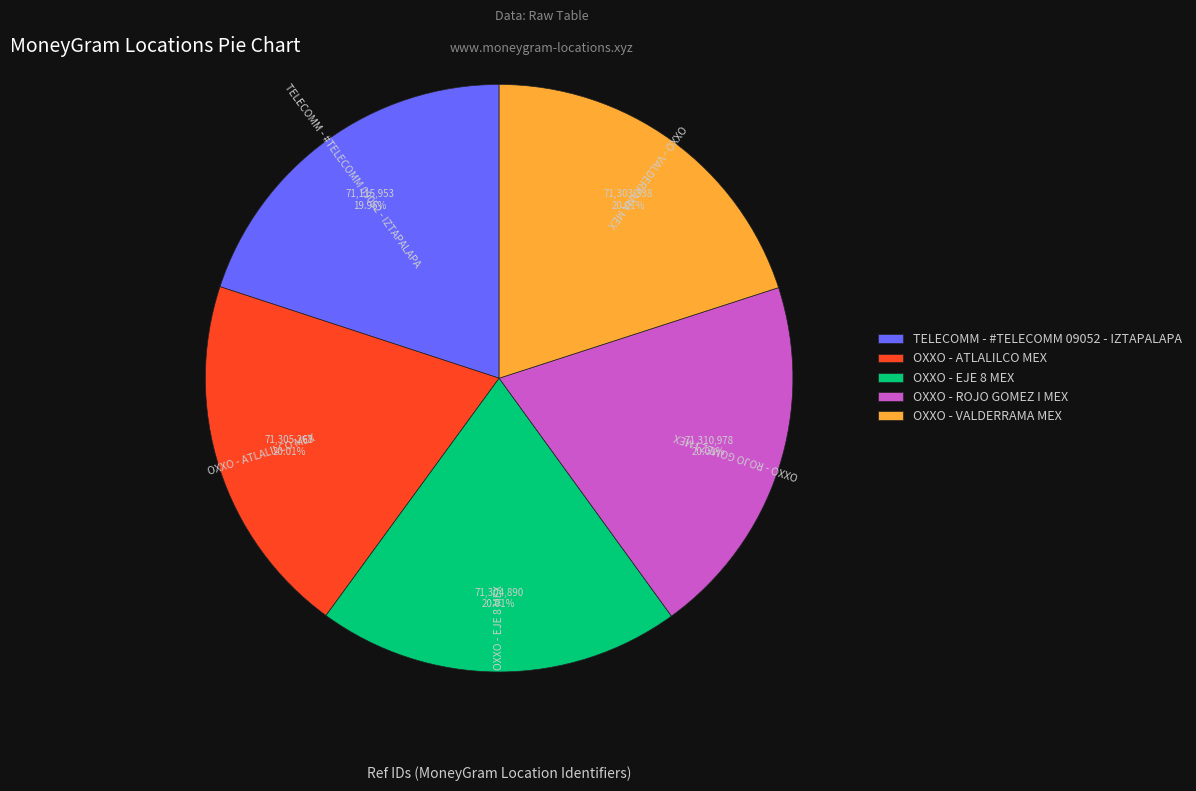

What is the ratio of the value at TELECOMM - #TELECOMM 09052 - IZTAPALAPA to the value at OXXO - EJE 8 MEX?

1.0